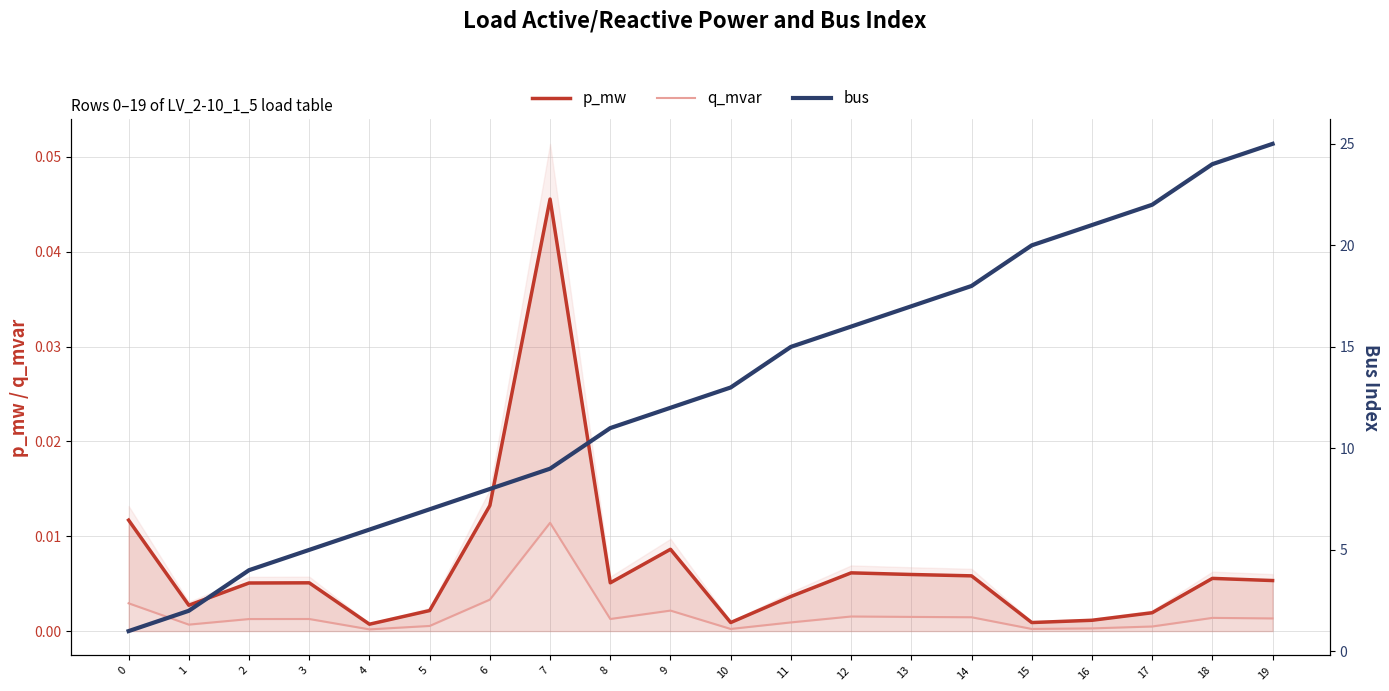

Reading left to right, transcribe all the data shown in this chart.

p_mw: 0.0	0.0	0.0	0.0	0.0	0.0	0.0	0.0	0.0	0.0	0.0	0.0	0.0	0.0	0.0	0.0	0.0	0.0	0.0	0.0
q_mvar: 0.0	0.0	0.0	0.0	0.0	0.0	0.0	0.0	0.0	0.0	0.0	0.0	0.0	0.0	0.0	0.0	0.0	0.0	0.0	0.0
bus: 1.0	2.0	4.0	5.0	6.0	7.0	8.0	9.0	11.0	12.0	13.0	15.0	16.0	17.0	18.0	20.0	21.0	22.0	24.0	25.0